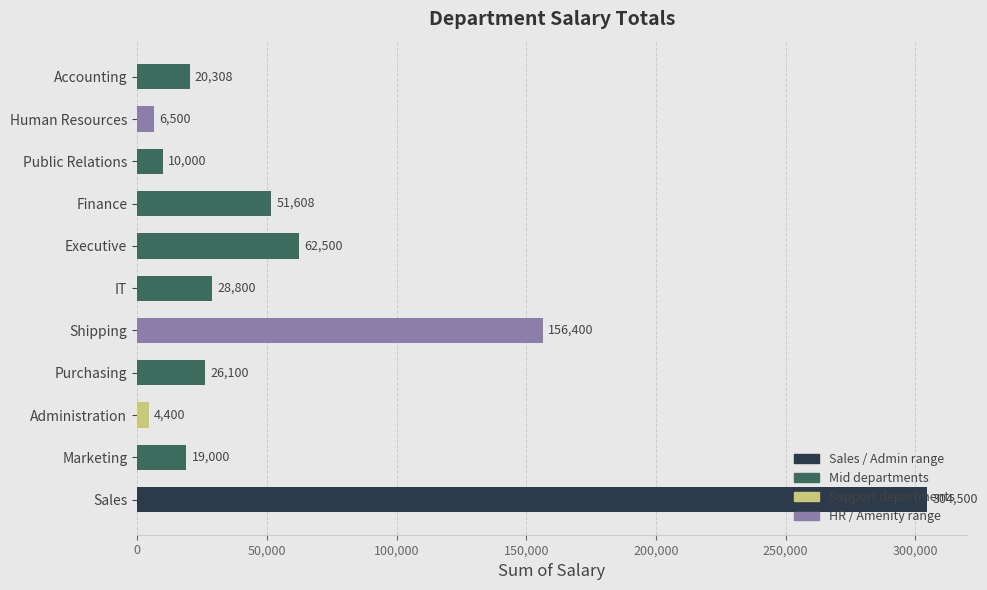

The chart shows a value of 304500 at Sales. True or false?

True